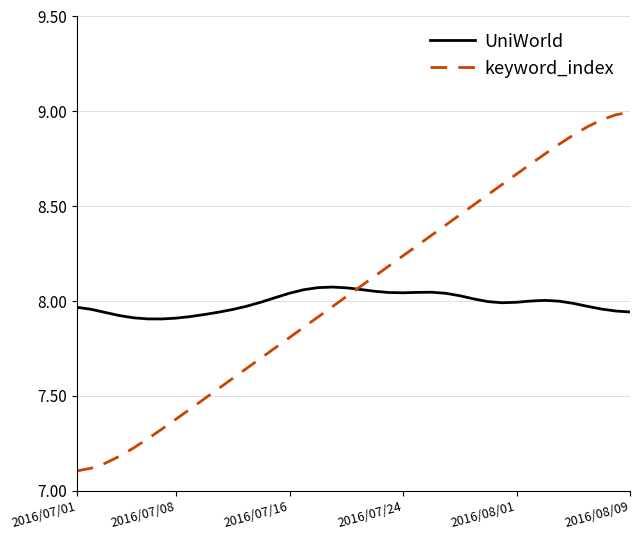

Rank the series by their maximum value, from lowest to highest.

UniWorld, keyword_index